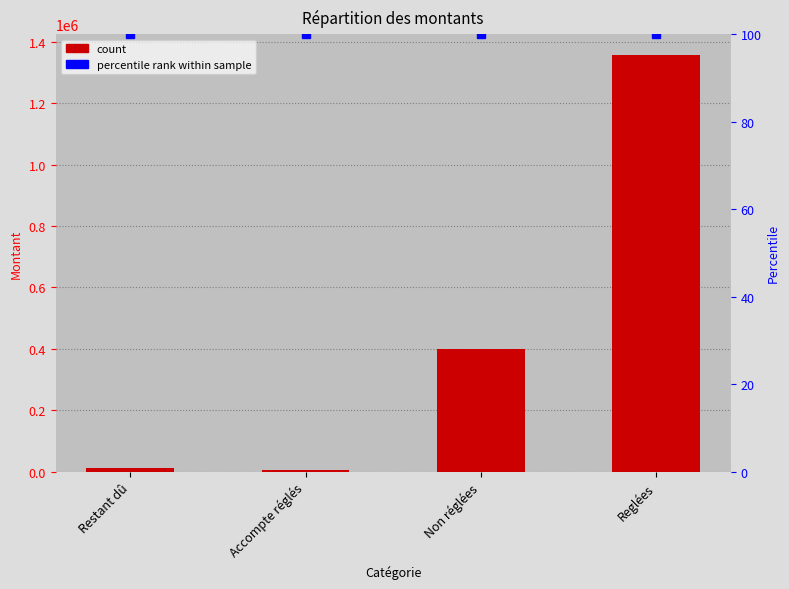

Is it true that count equals 400197.6 at Non réglées?

True